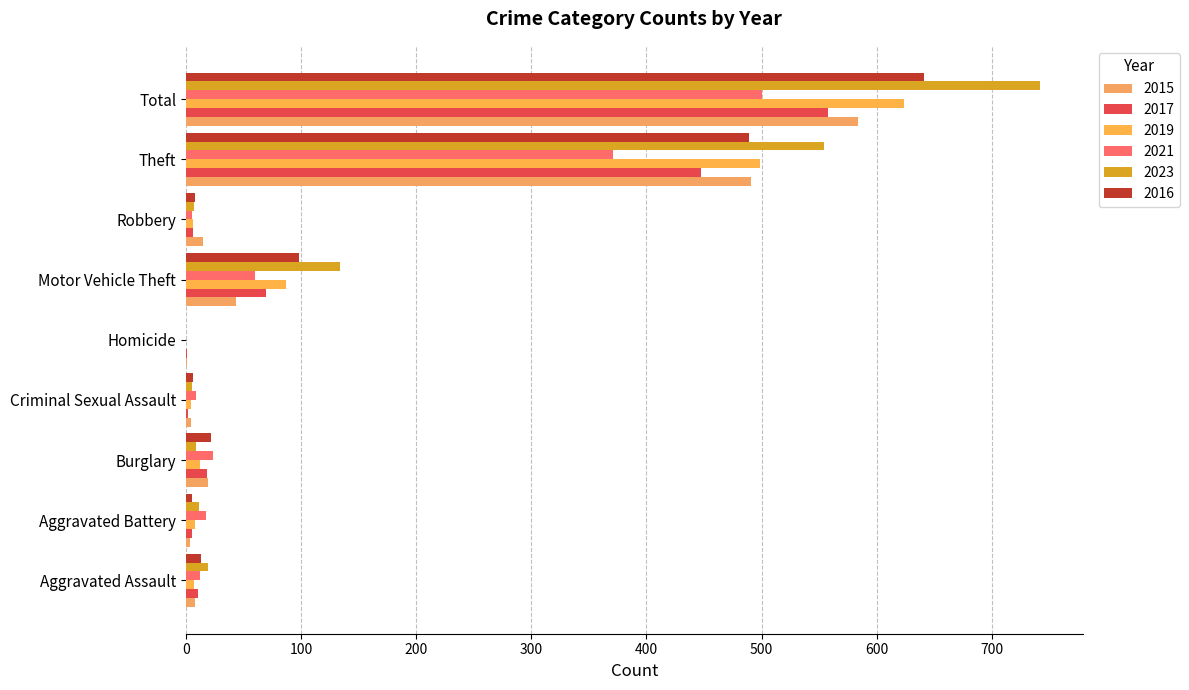

The value of 2016 at Motor Vehicle Theft is 98. True or false?

True